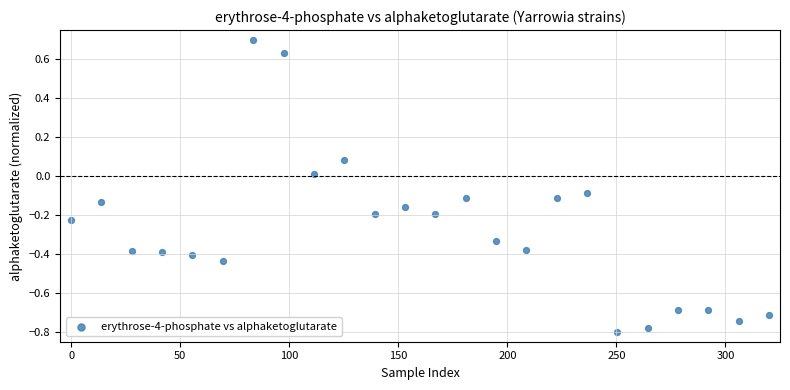

What is the range of Y values (max minus min)?

1.5